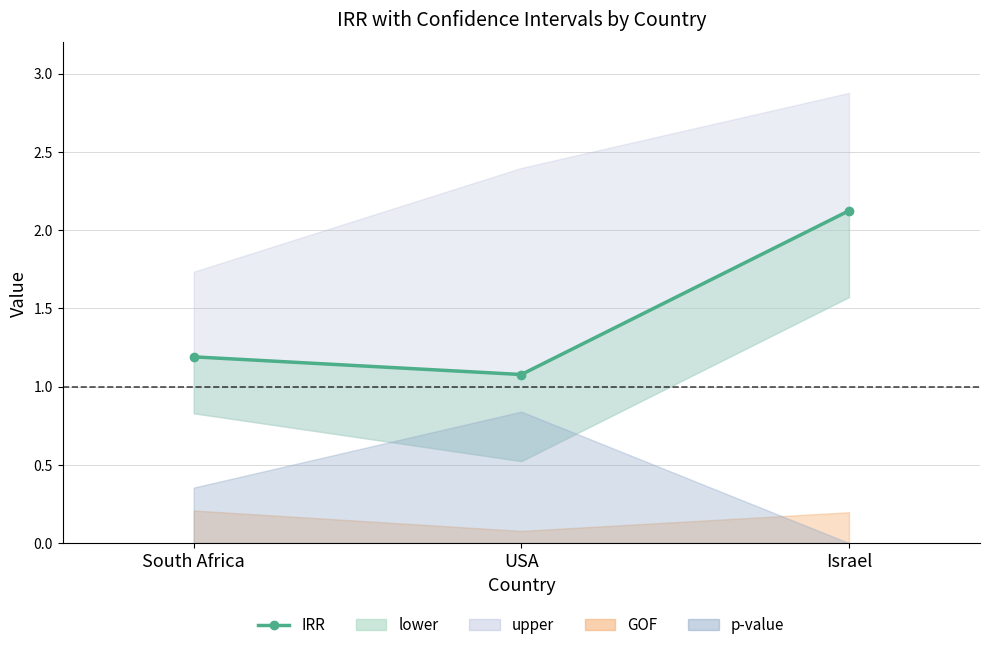

Rank the categories by value from highest to lowest.

Israel, South Africa, USA